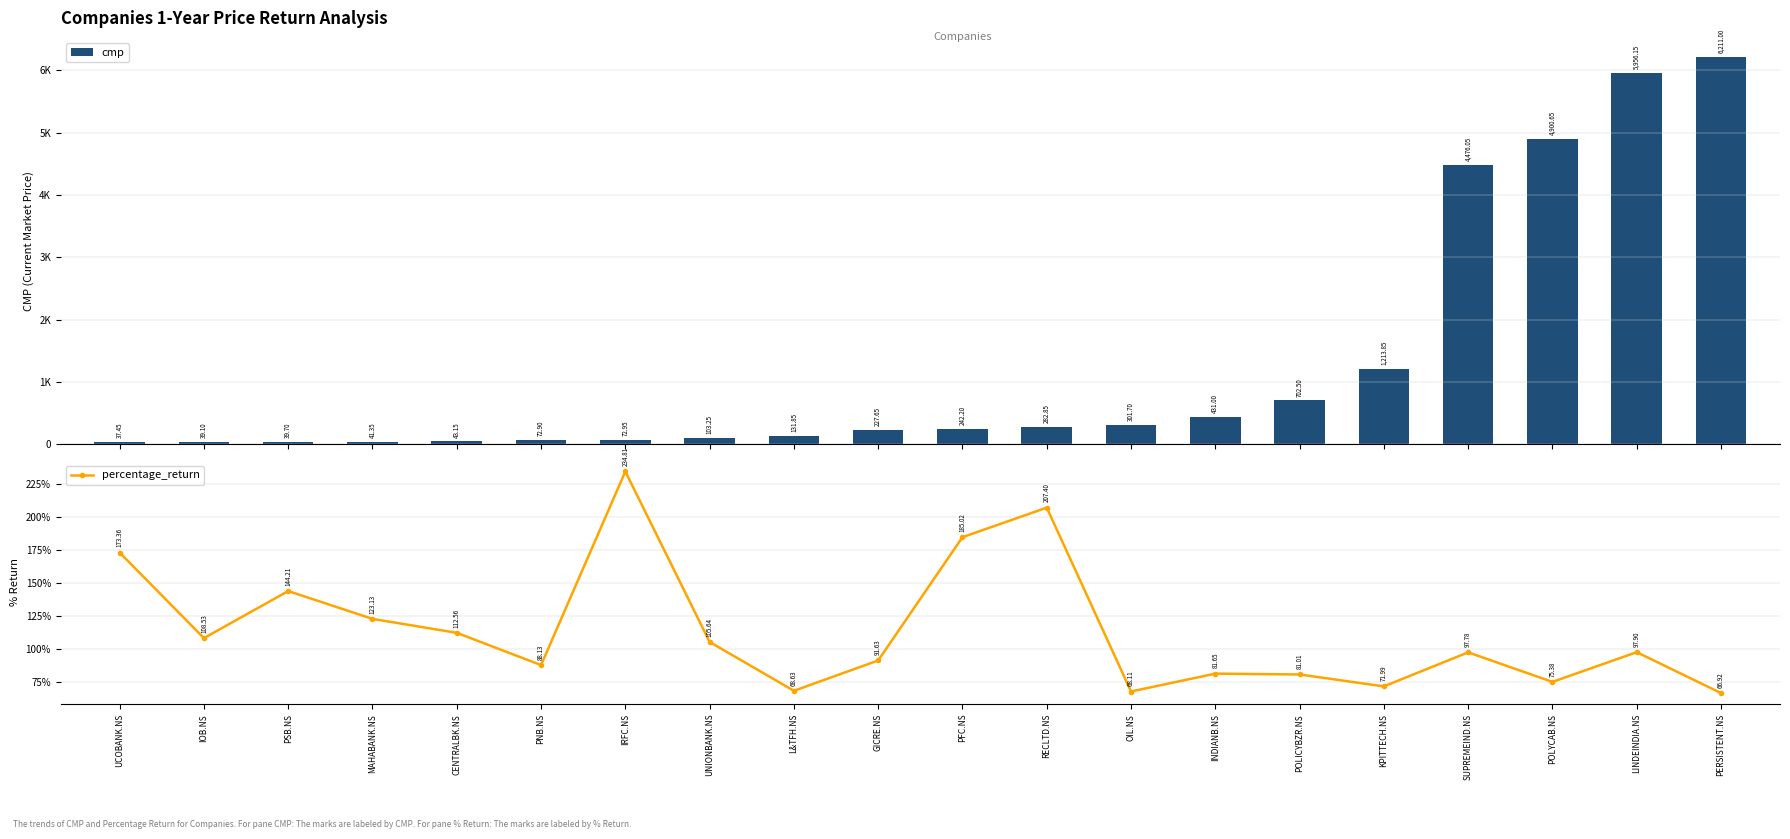

At which category is the sum across all series the highest?

PERSISTENT.NS